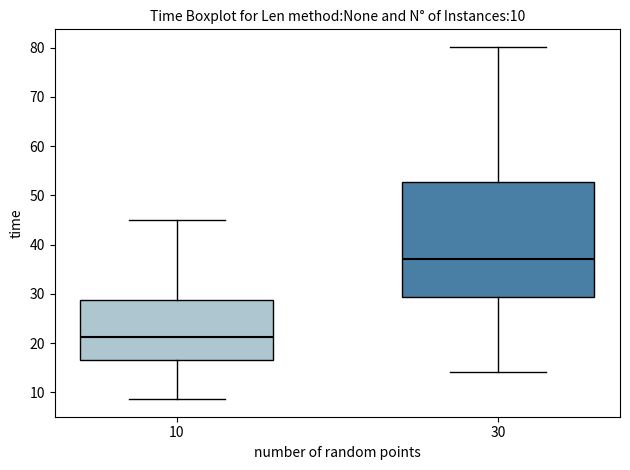

Comparing the boxes themselves (not the whiskers), which one is the tallest?

30